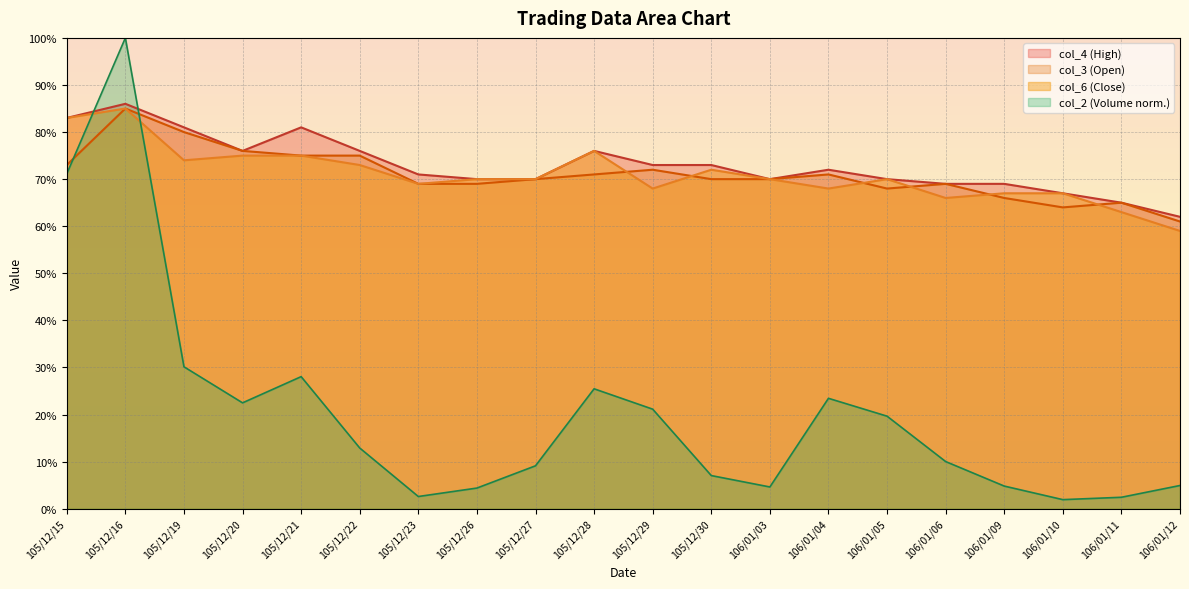

How many series are shown in this chart?

4